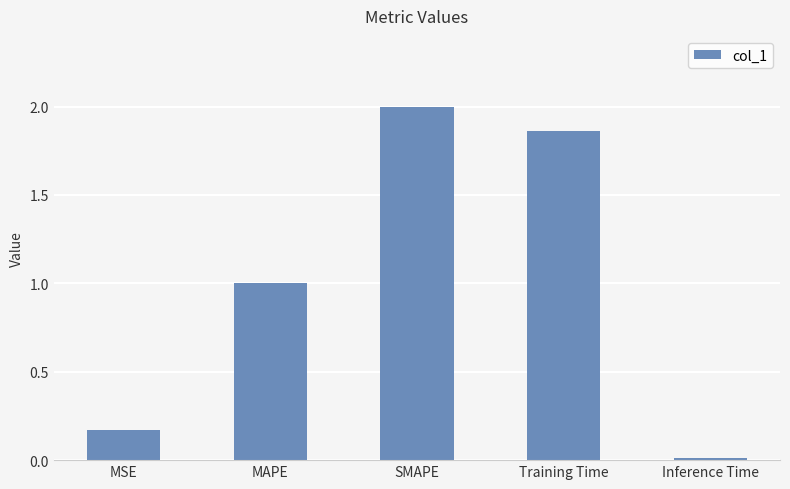

What is the difference between the values at SMAPE and Training Time?

0.1